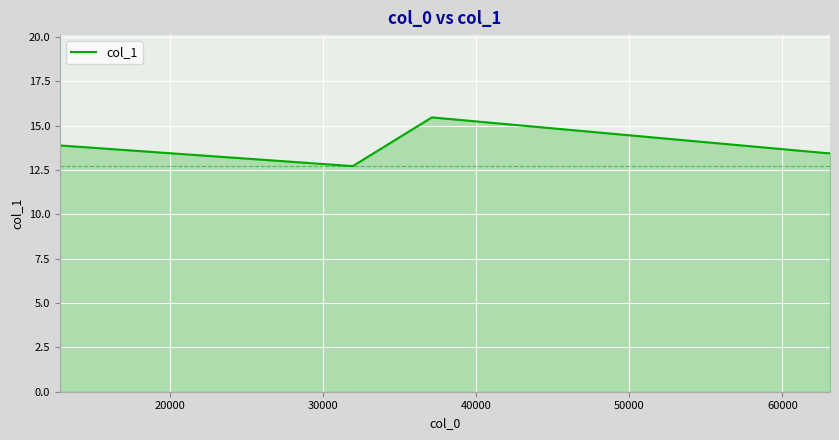

True or false: there are more than 0 points higher than both neighbors.

True